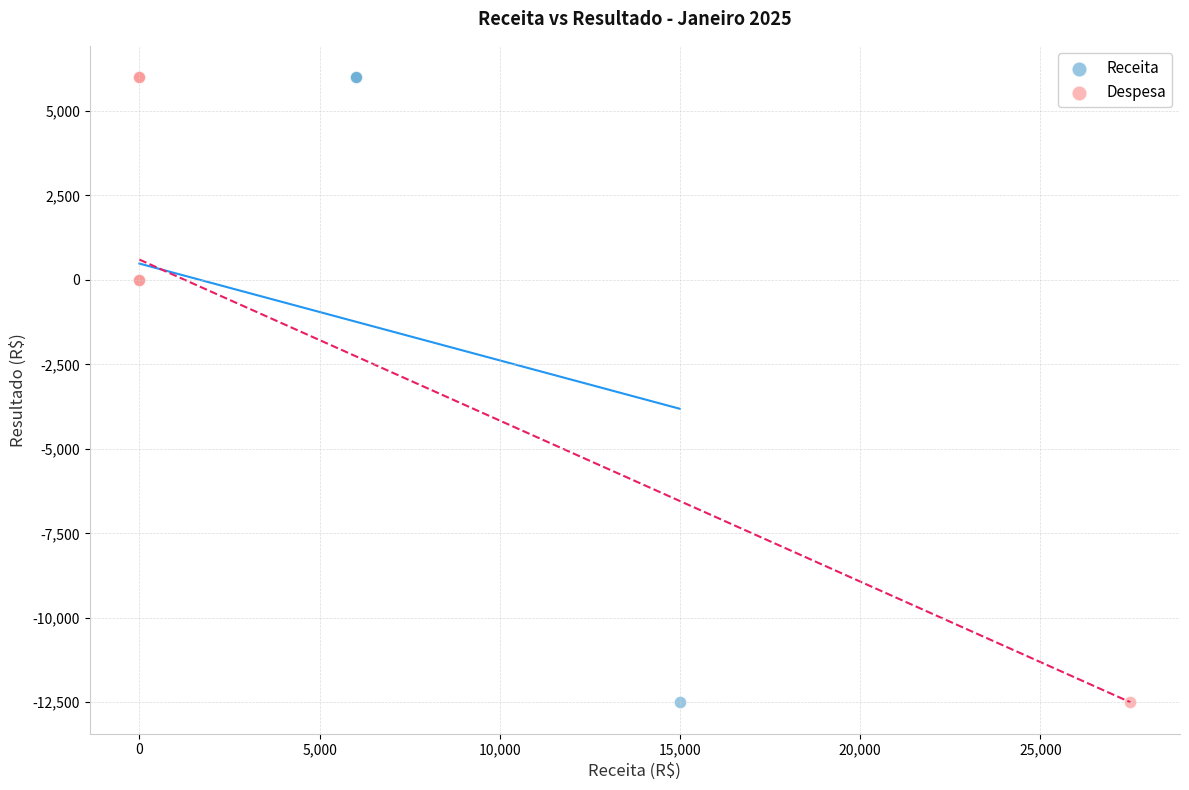

What are all the series names shown in the legend?

Receita, Despesa